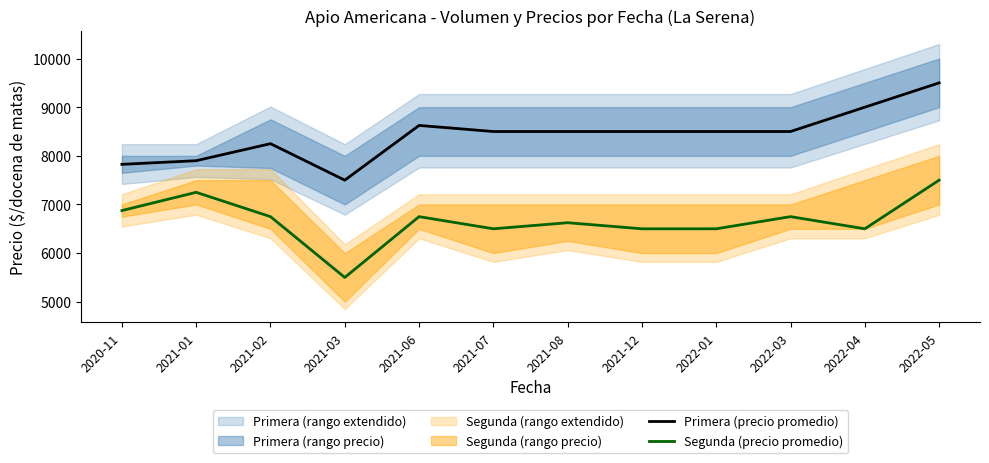

Reading left to right, what are all the values shown in this chart?

Primera (precio promedio): 7825	7900	8250	7500	8625	8500	8500	8500	8500	8500	9000	9500
Segunda (precio promedio): 6875	7250	6750	5500	6750	6500	6625	6500	6500	6750	6500	7500